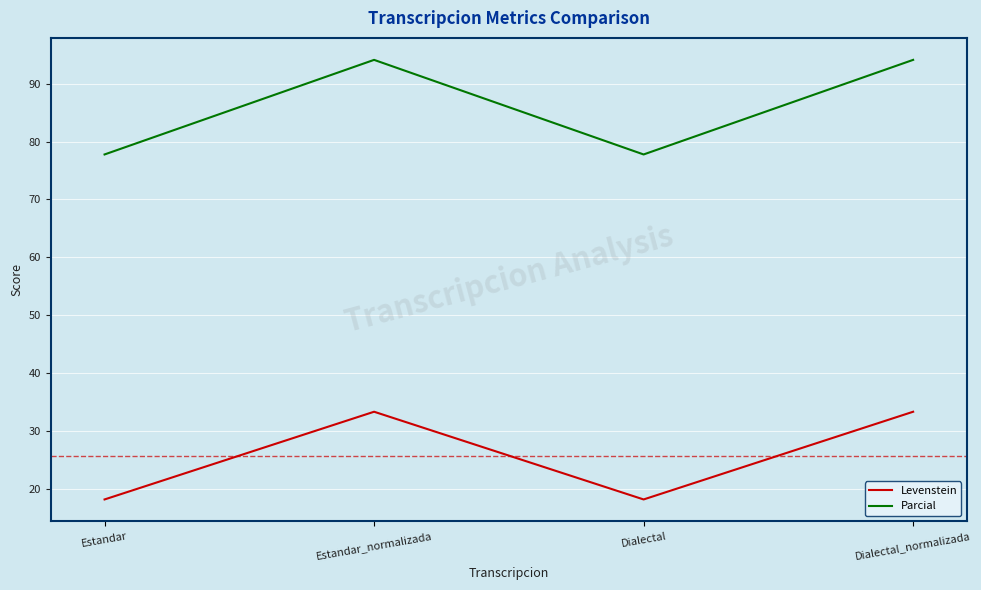

What is the difference between the highest and lowest values at Dialectal?

59.6